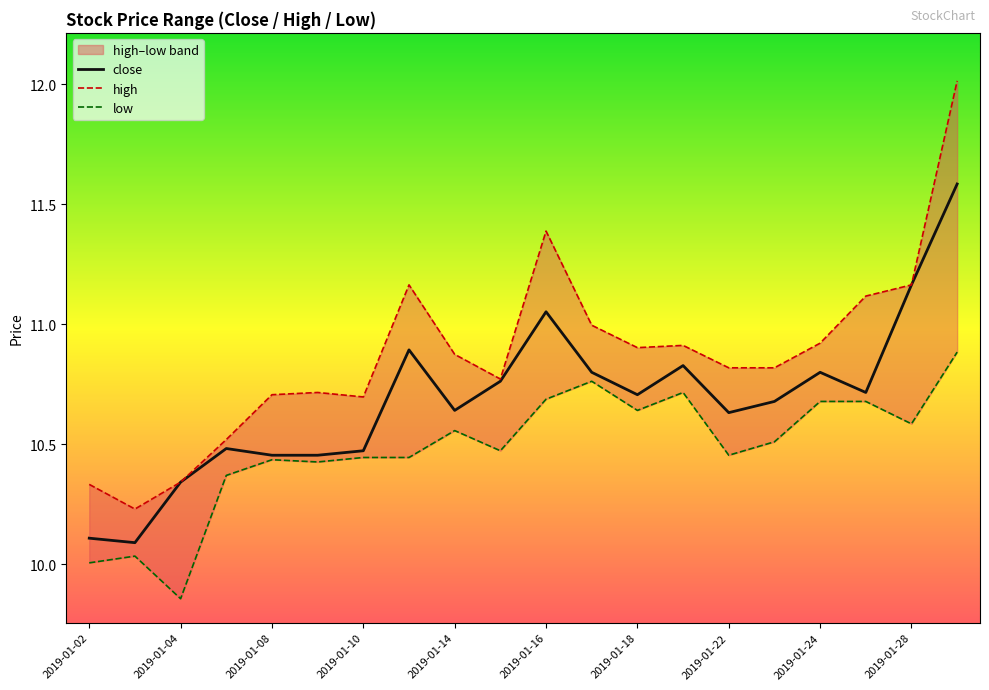

Is it true that close equals 10.1 at 2019-01-02?

True